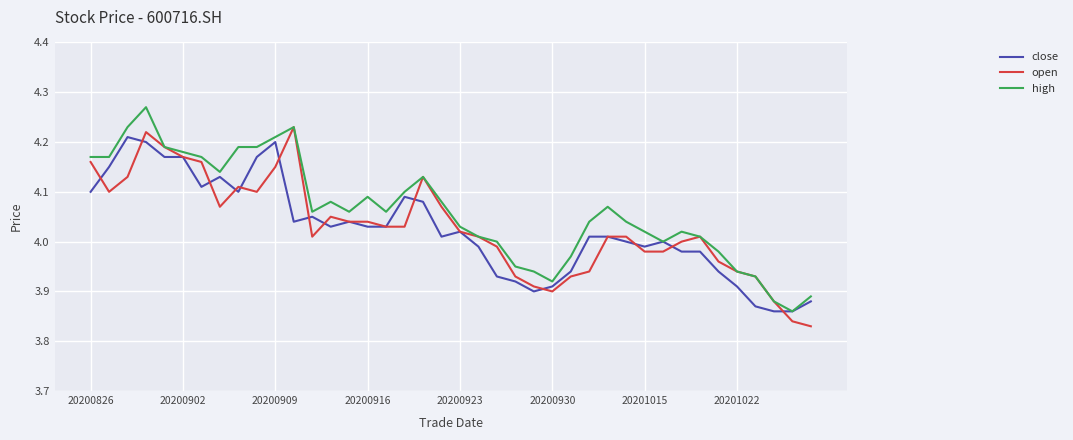

Which series has the largest total across all categories?

high